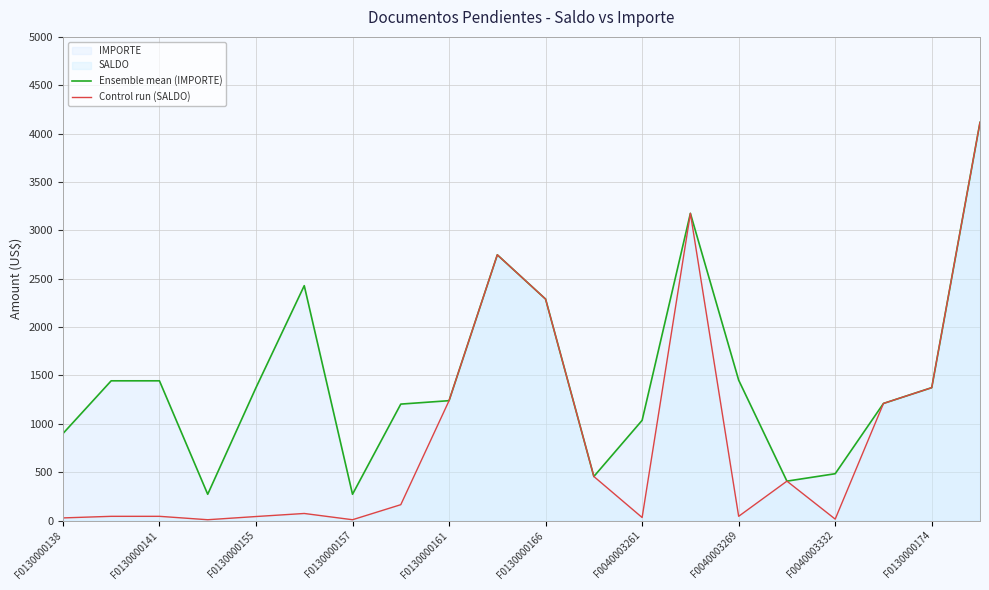

The value of Ensemble mean (IMPORTE) at F0040003332 is 483.8. True or false?

True